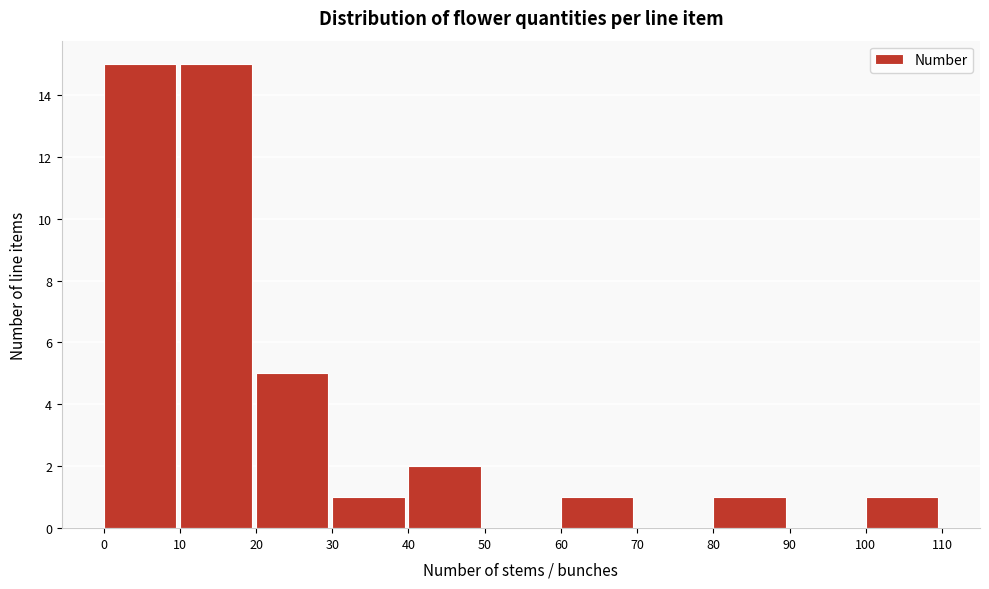

Reading left to right, list every bar in this chart as the range it spans on the x-axis followed by its height. The values are not printed on the chart, so give them approximately, as read against the axis.

0 to 10: 15
10 to 20: 15
20 to 30: 5
30 to 40: 1
40 to 50: 2
50 to 60: 0
60 to 70: 1
70 to 80: 0
80 to 90: 1
90 to 100: 0
100 to 110: 1